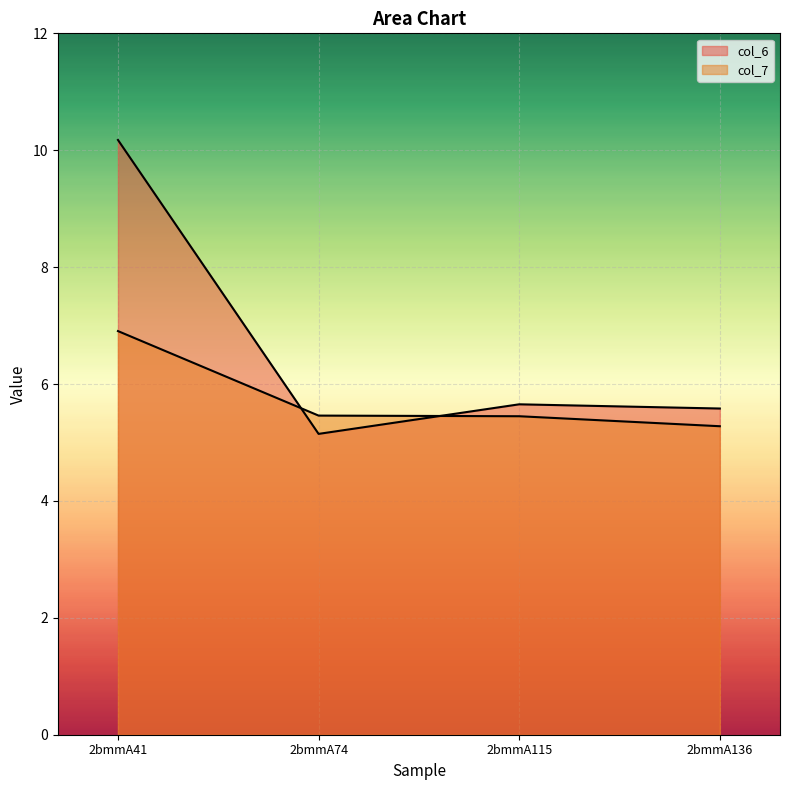

How many lines are shown in the chart?

2